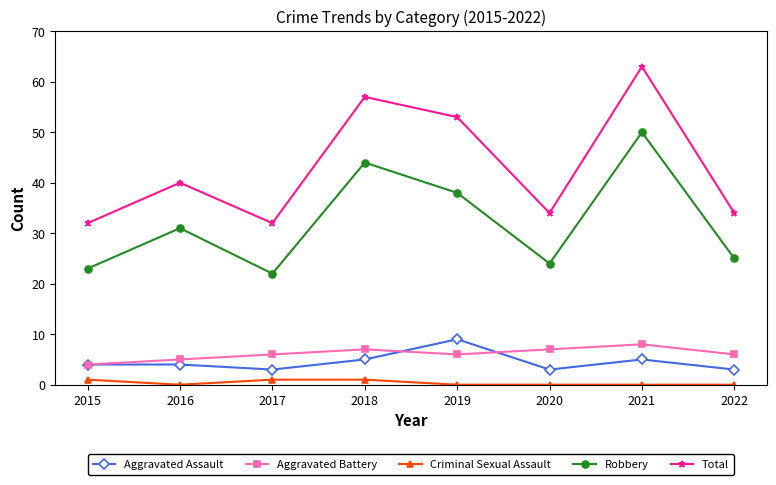

True or false: Aggravated Assault has more than 0 points higher than both neighbors.

True